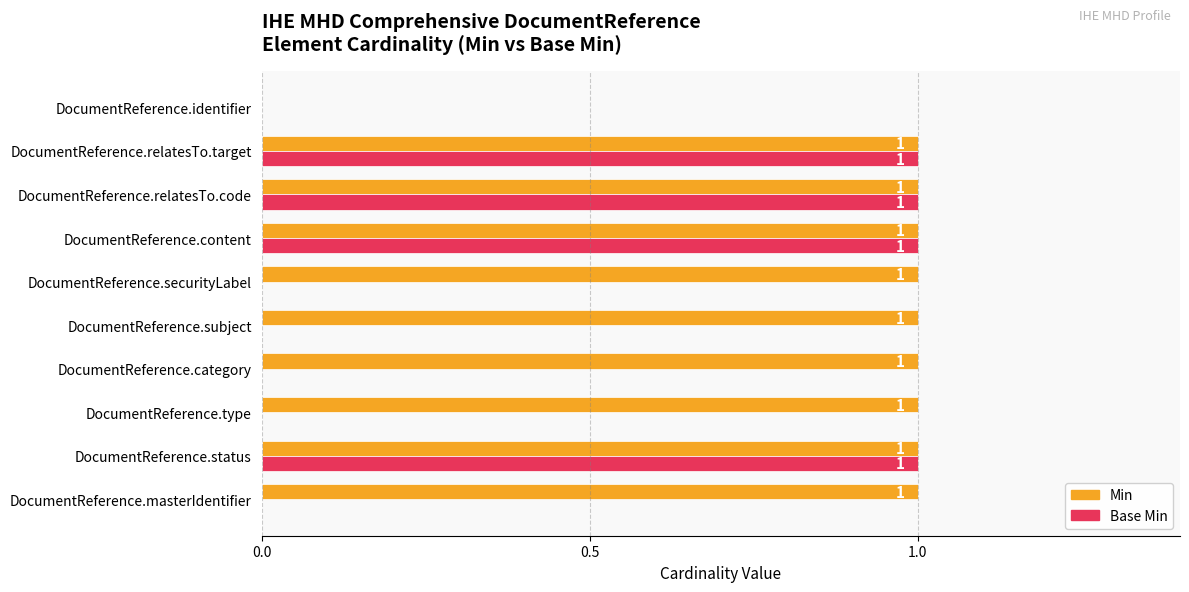

The Base Min series shows 1 at DocumentReference.content. True or false?

True